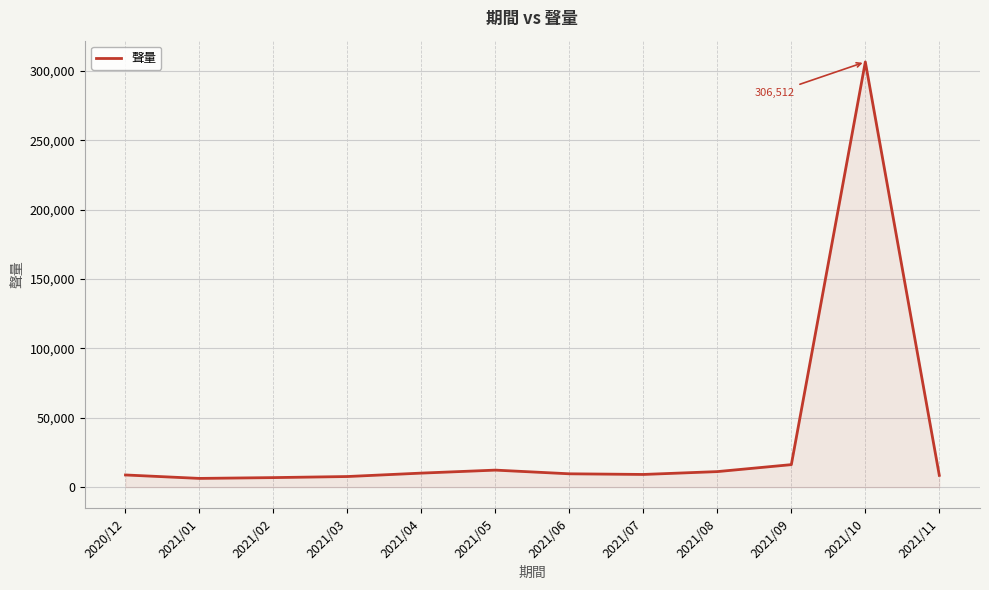

Read the value at 2021/07, to the nearest 10.

9130